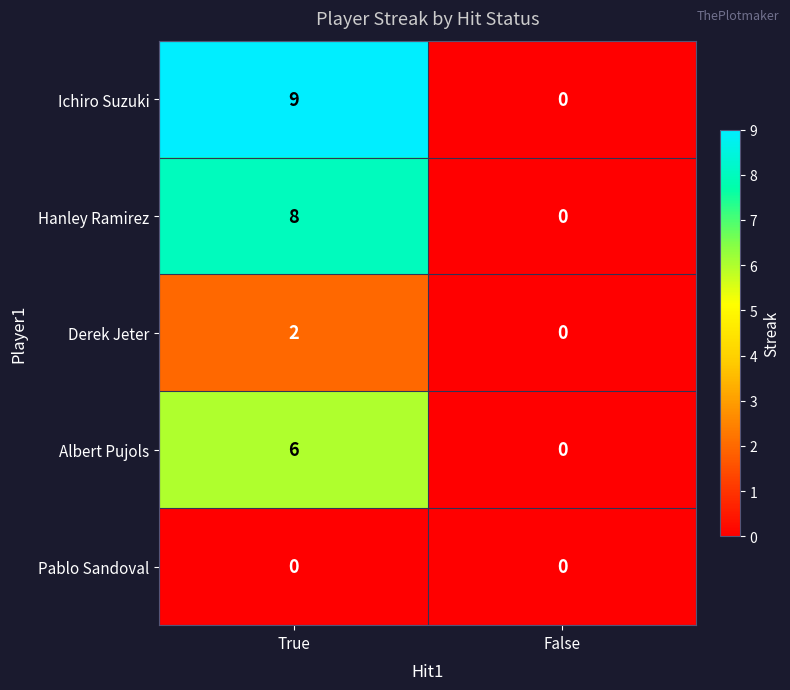

What is the average value of the Hanley Ramirez series?

4